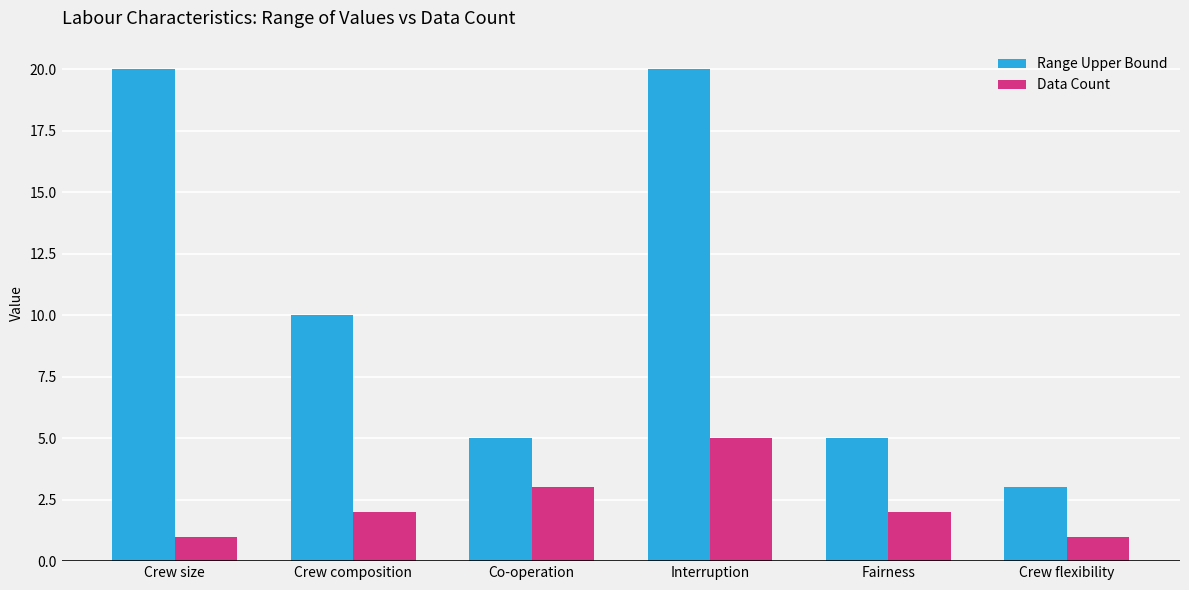

At Crew composition, list the series in order from smallest to largest.

Data Count, Range Upper Bound